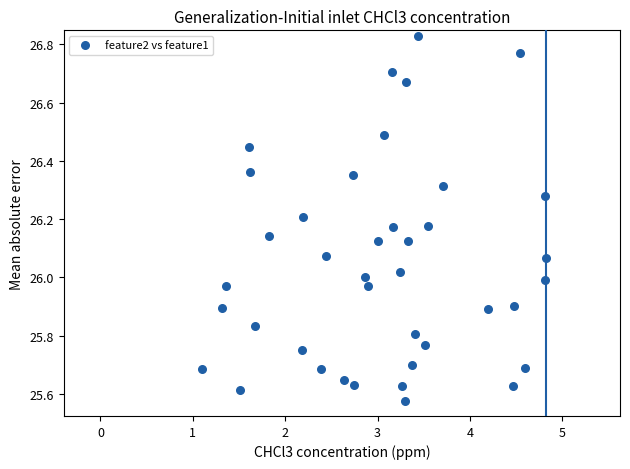

What is the range of X values (max minus min)?

3.7